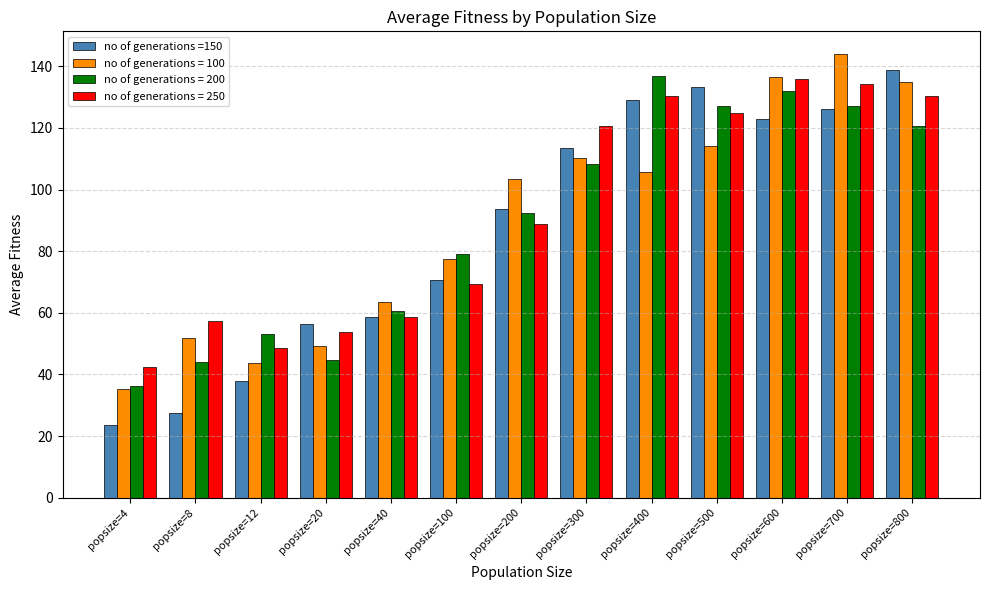

What is the average value of the no of generations = 100 series?

90.0